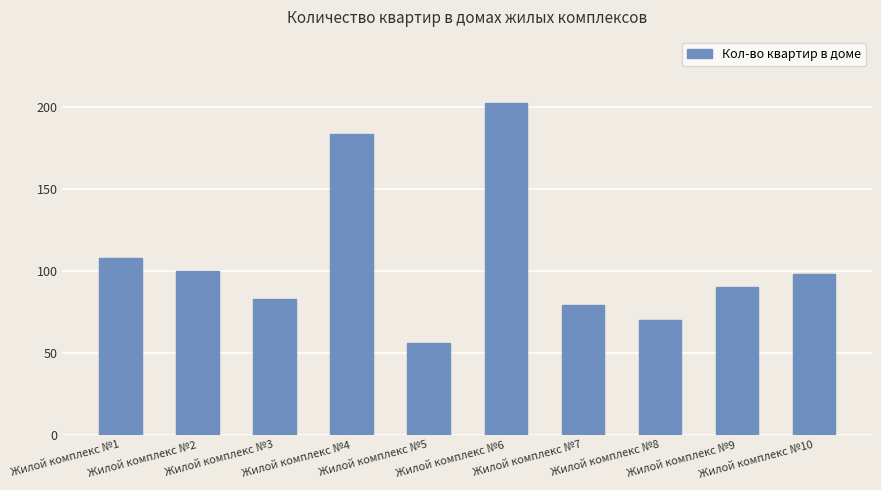

What is the value of the 3rd bar from the left?

83